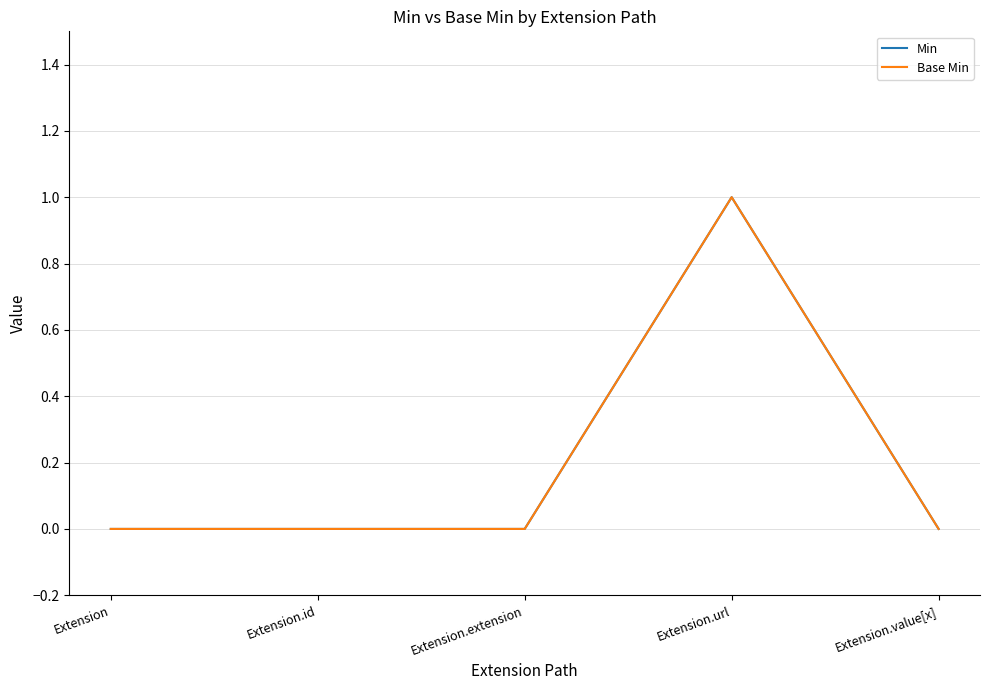

Is this an area chart (filled region under the line)?

No